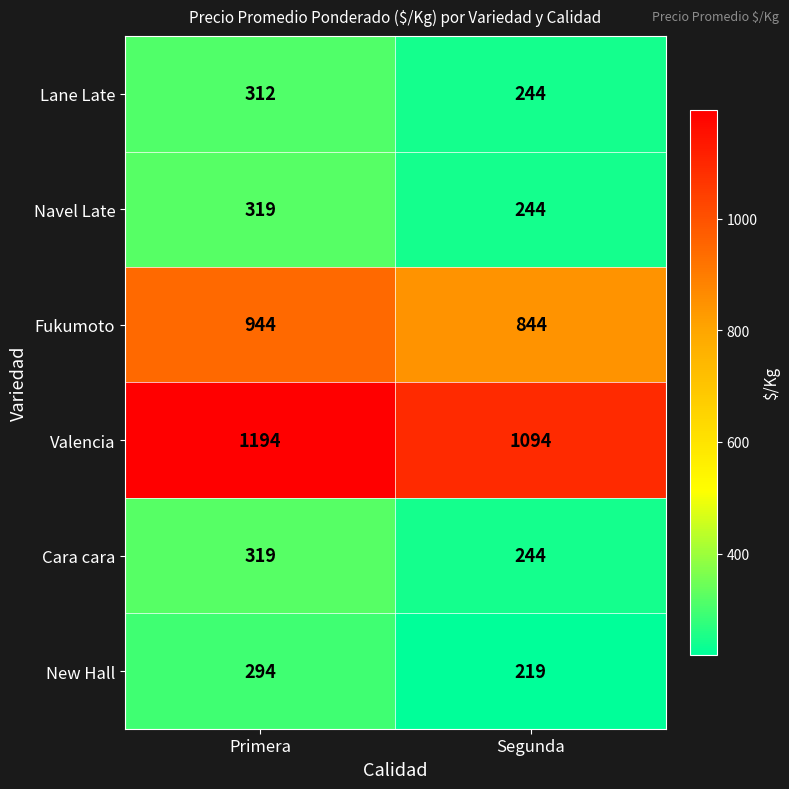

Reading left to right, extract all data points from this chart.

Lane Late: Primera=312	Segunda=244
Navel Late: Primera=319	Segunda=244
Fukumoto: Primera=944	Segunda=844
Valencia: Primera=1194	Segunda=1094
Cara cara: Primera=319	Segunda=244
New Hall: Primera=294	Segunda=219